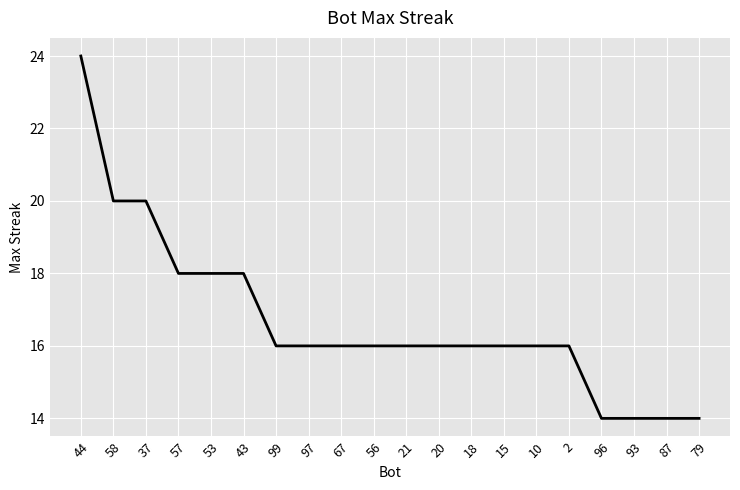

Does the chart have visible grid lines?

Yes